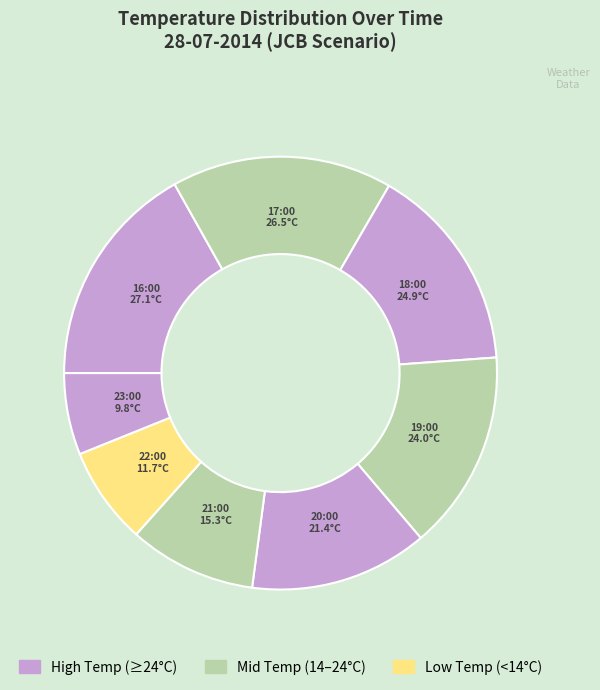

How many segments does this pie chart have?

8